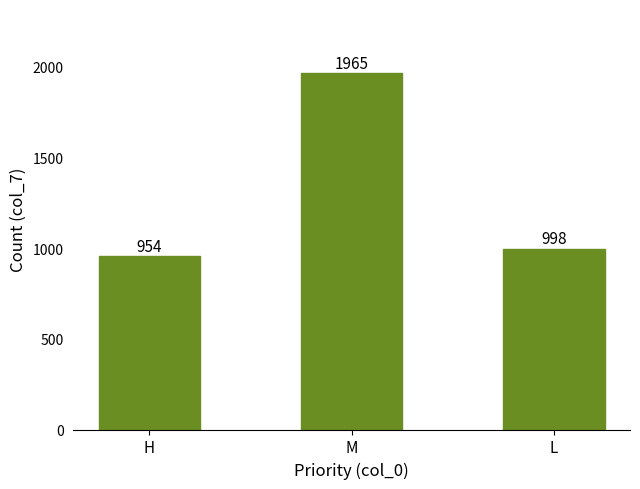

The chart shows a value of 545 at H. True or false?

False